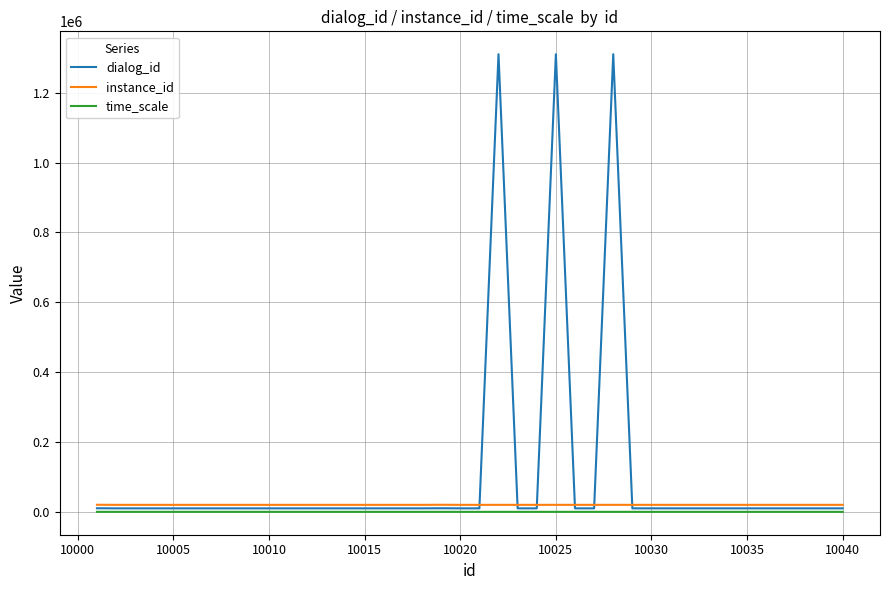

What is the greatest value displayed?

1310103.0